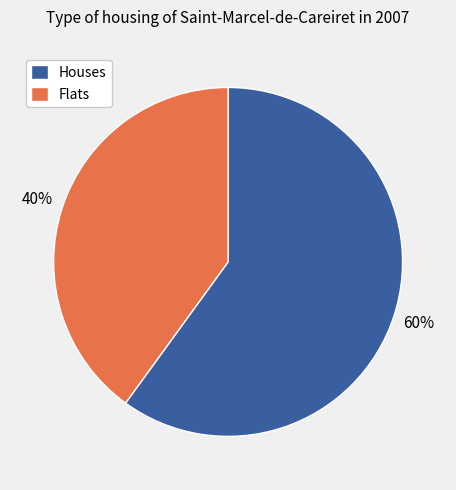

True or false: Flats accounts for 40% of the total.

True